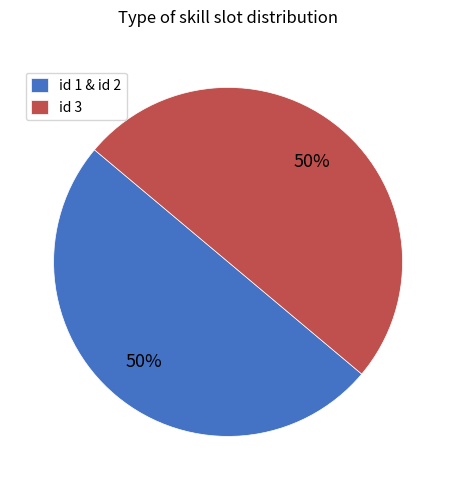

Approximately how many times larger is the value at id 3 compared to id 1 & id 2?

1.0